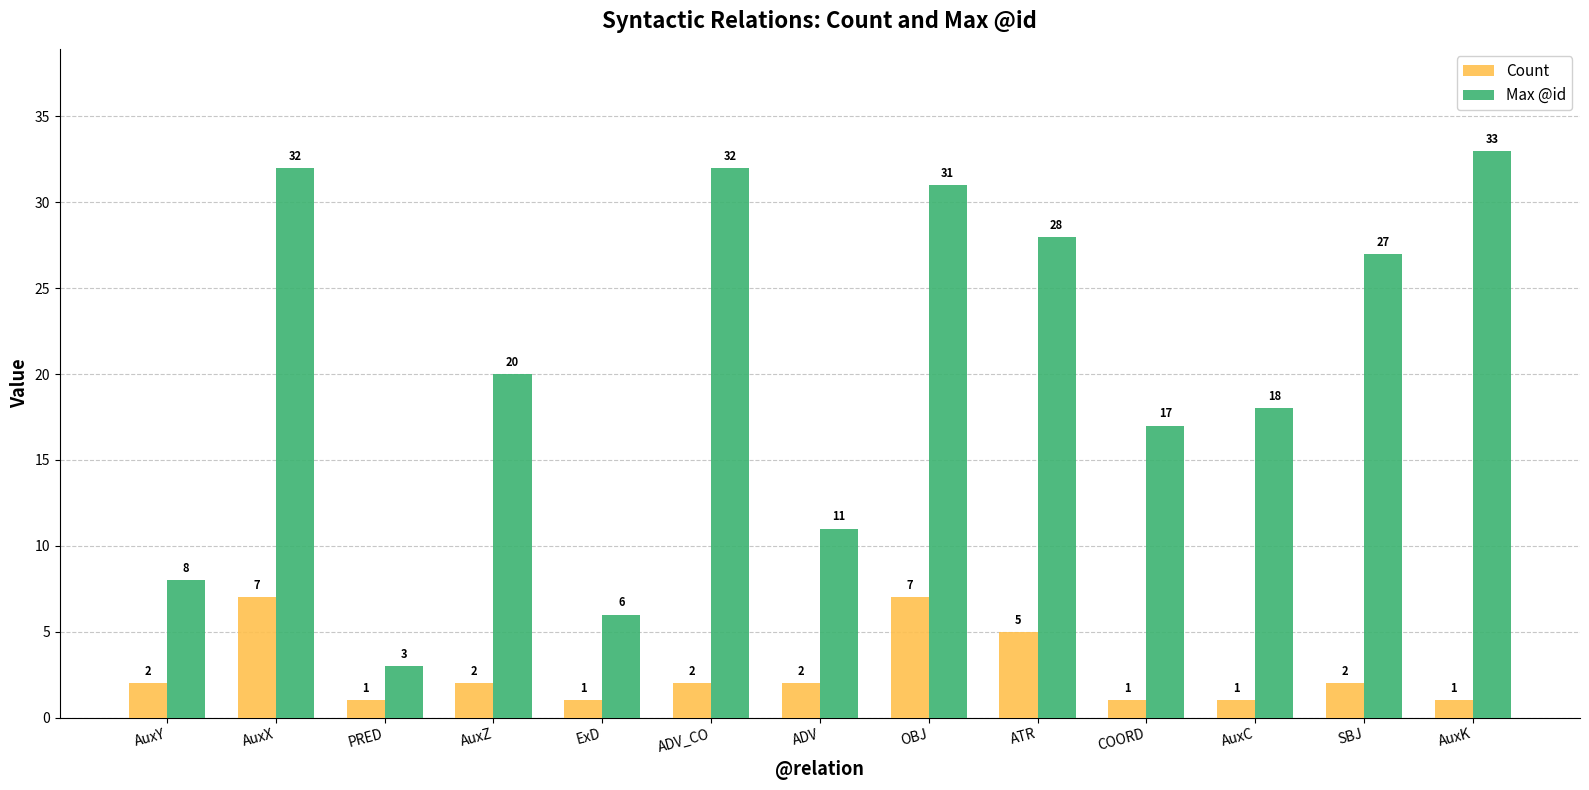

Reading right to left, list all the values displayed in this chart.

Count: AuxK=1	SBJ=2	AuxC=1	COORD=1	ATR=5	OBJ=7	ADV=2	ADV_CO=2	ExD=1	AuxZ=2	PRED=1	AuxX=7	AuxY=2
Max @id: AuxK=33	SBJ=27	AuxC=18	COORD=17	ATR=28	OBJ=31	ADV=11	ADV_CO=32	ExD=6	AuxZ=20	PRED=3	AuxX=32	AuxY=8